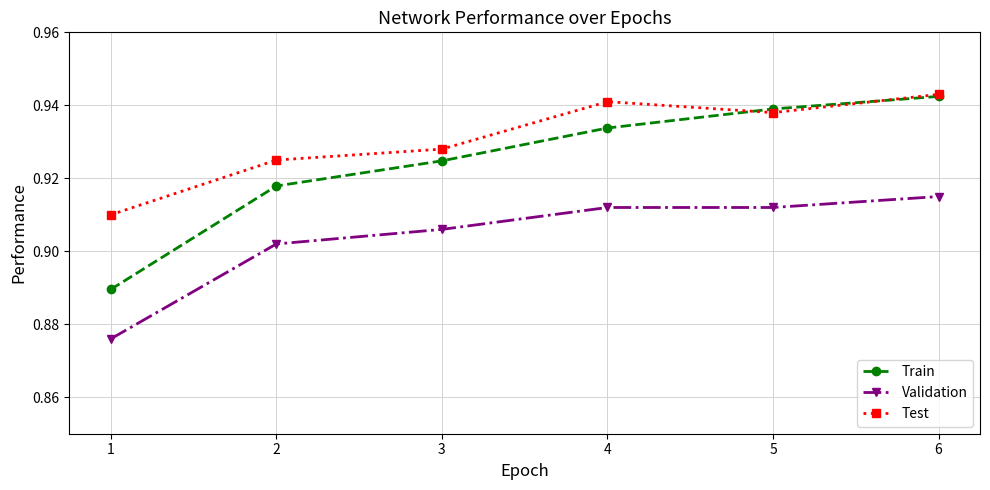

Which series changed the most between 3 and 4?

Test